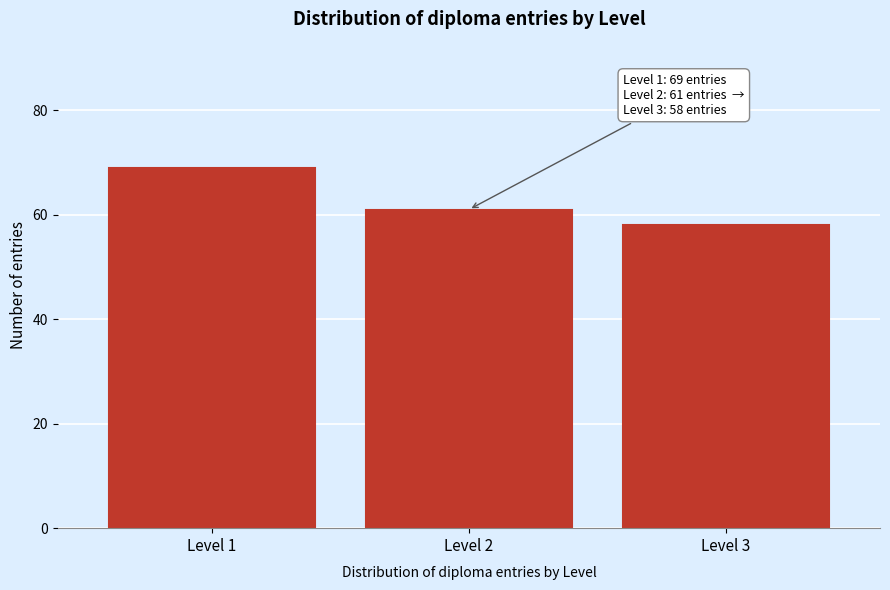

Reading right to left, list all the values displayed in this chart.

58	61	69